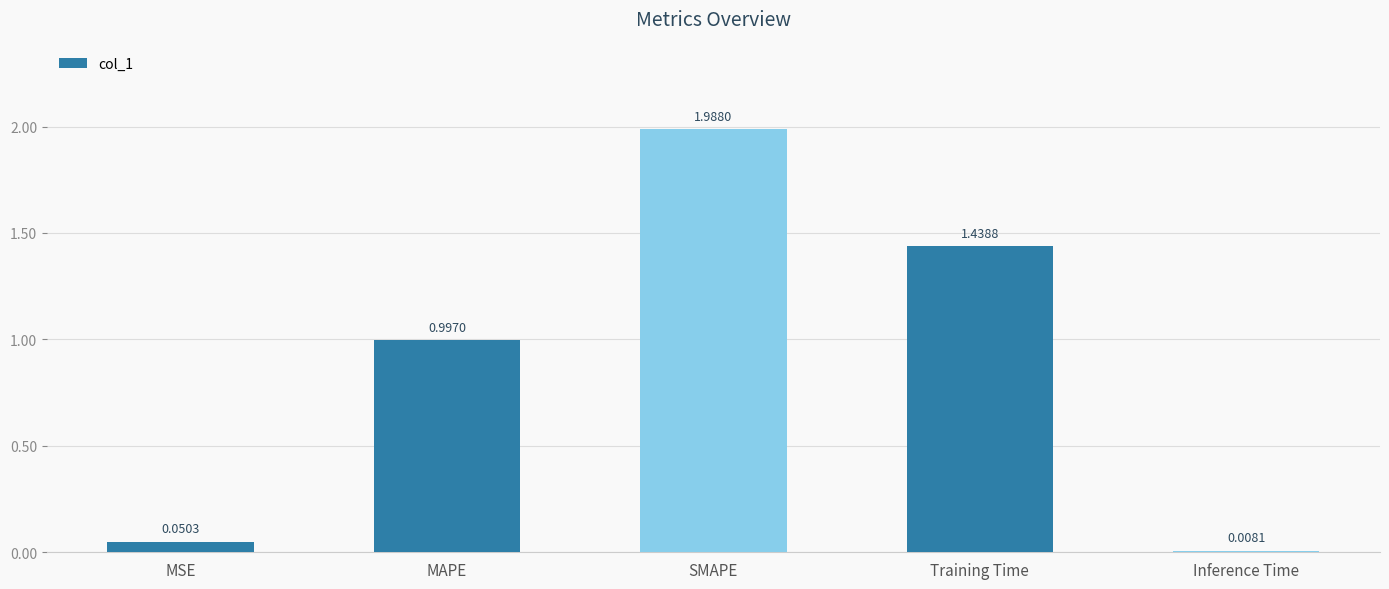

Does the chart contain any negative values?

No